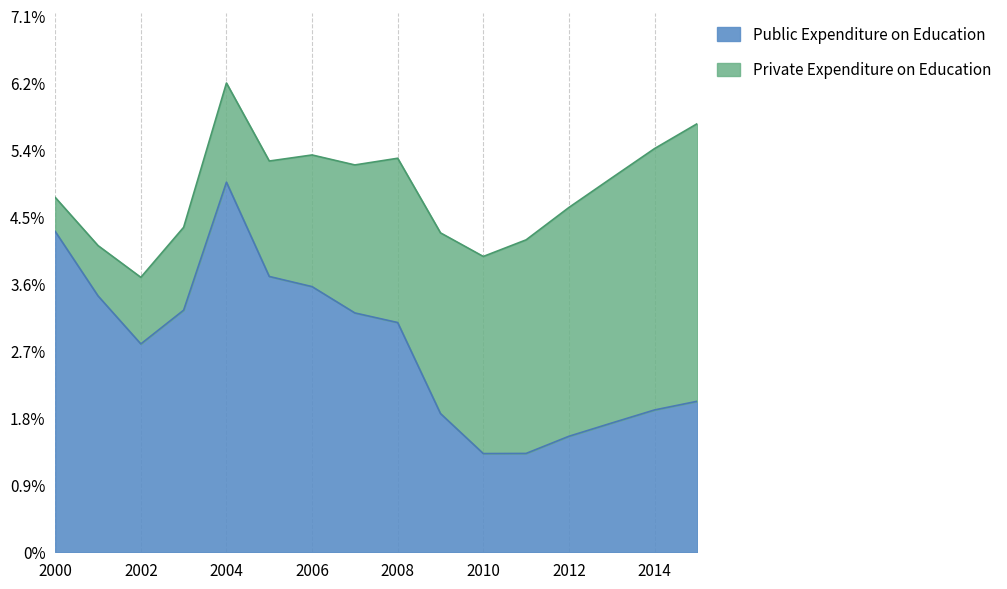

How many interior local peaks (higher than both neighbors) does the data have?

1